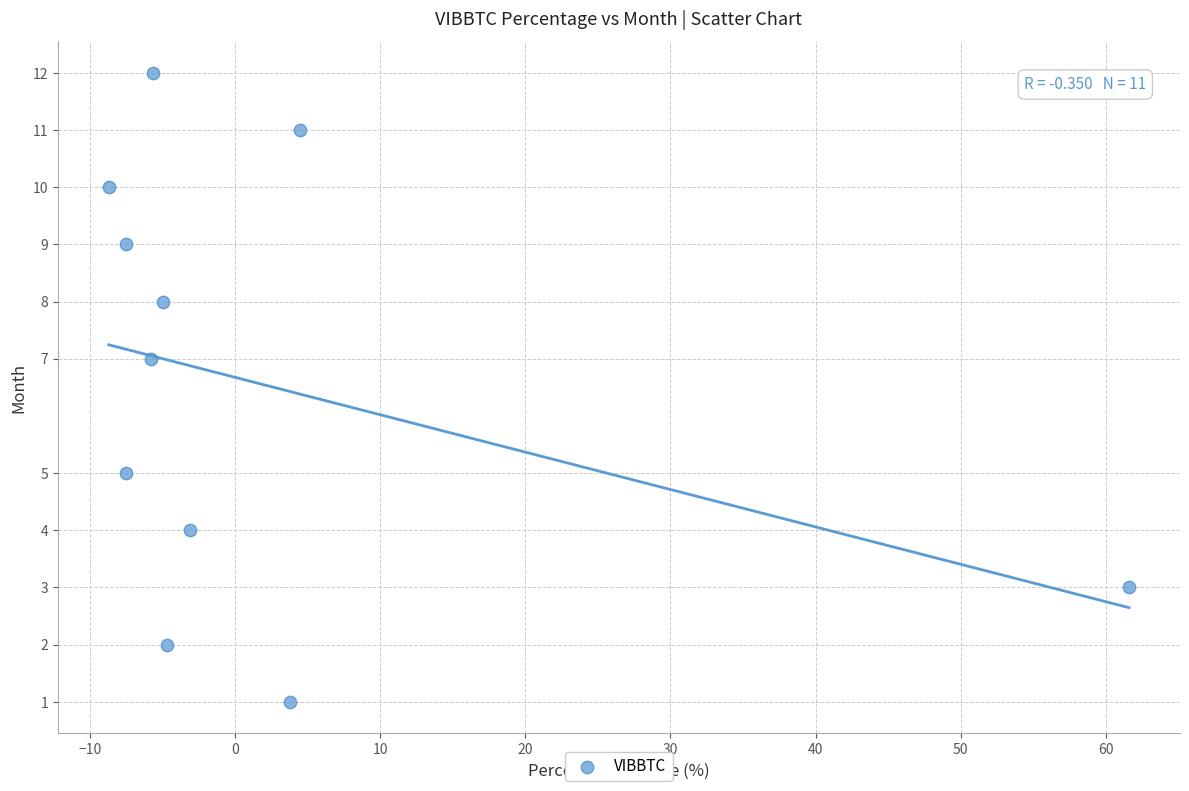

What is the range of Y values (max minus min)?

11